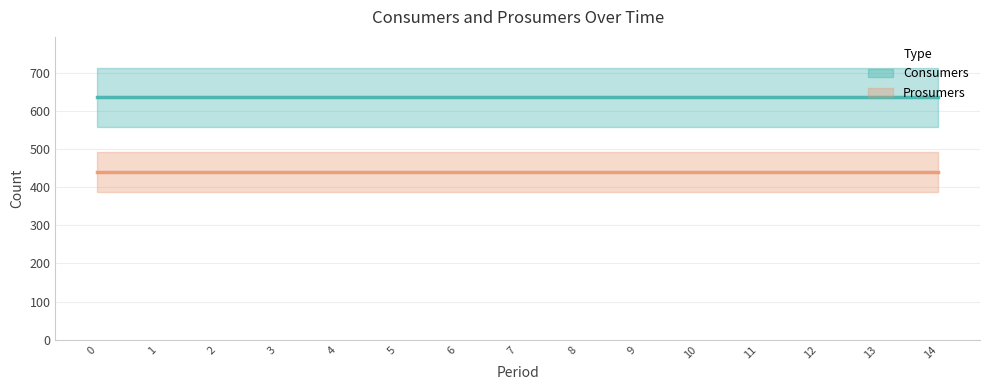

Rank the series at 7 from lowest to highest value.

Prosumers, Consumers